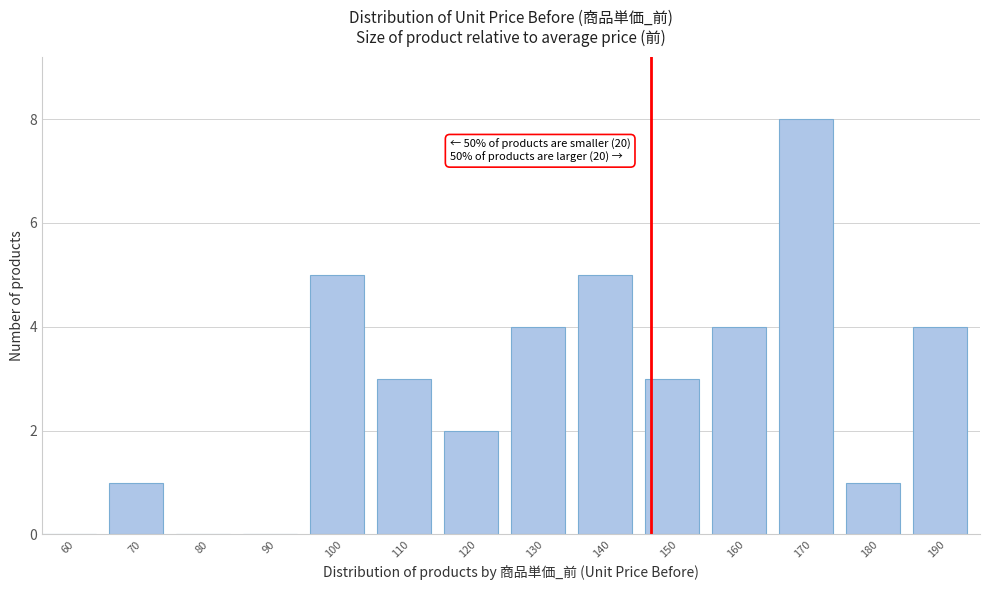

Reading right to left, what are all the values shown in this chart?

190=4	180=1	170=8	160=4	150=3	140=5	130=4	120=2	110=3	100=5	90=0	80=0	70=1	60=0